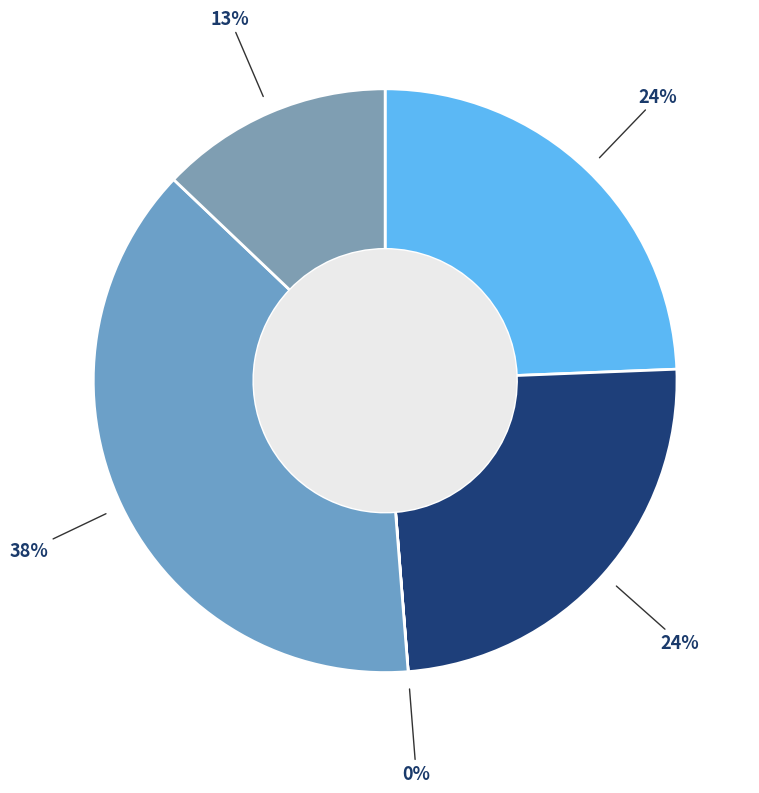

Rank the categories by value from highest to lowest.

Cash, Kollect on Demand Holding AB, Buybacks, Other, Dividends